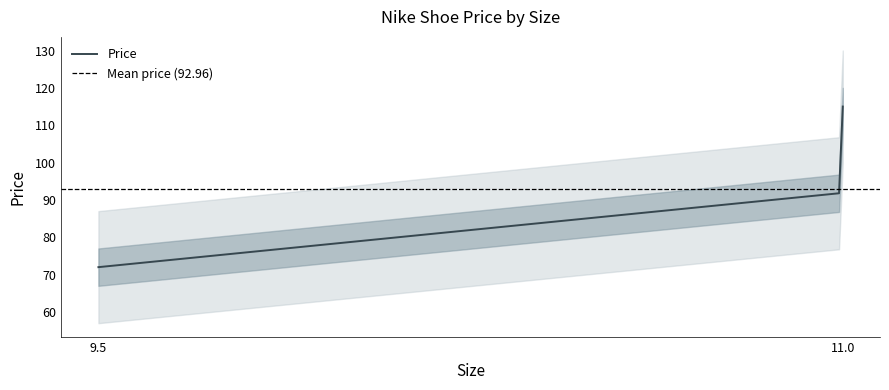

Which has a higher value, 11 or 9.5?

11